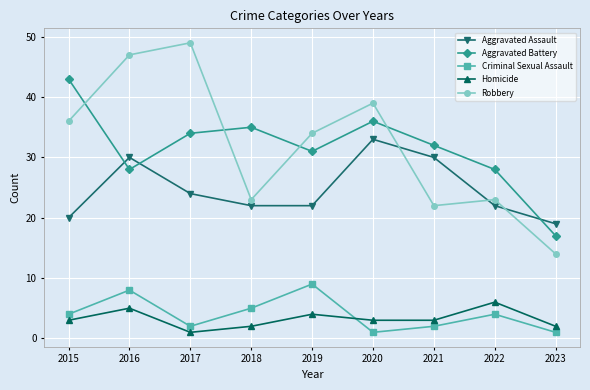

Between 2017 and 2020, which series saw the biggest shift?

Robbery